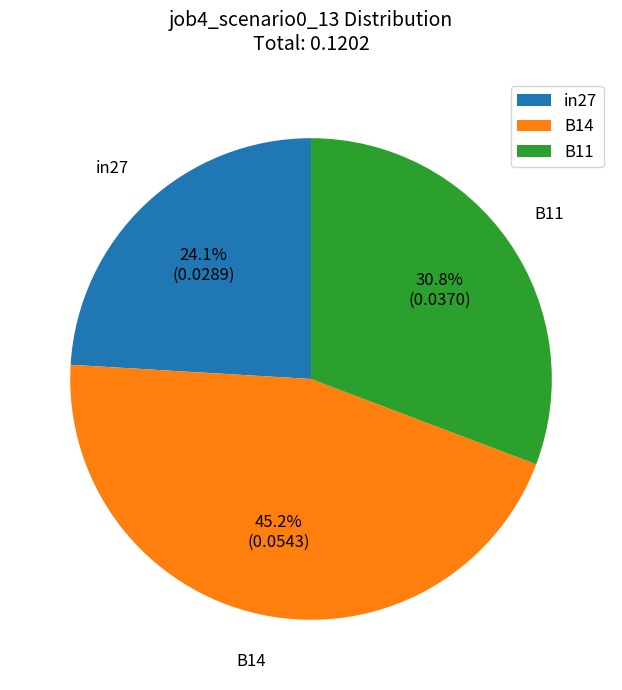

Which slice is the largest?

B14